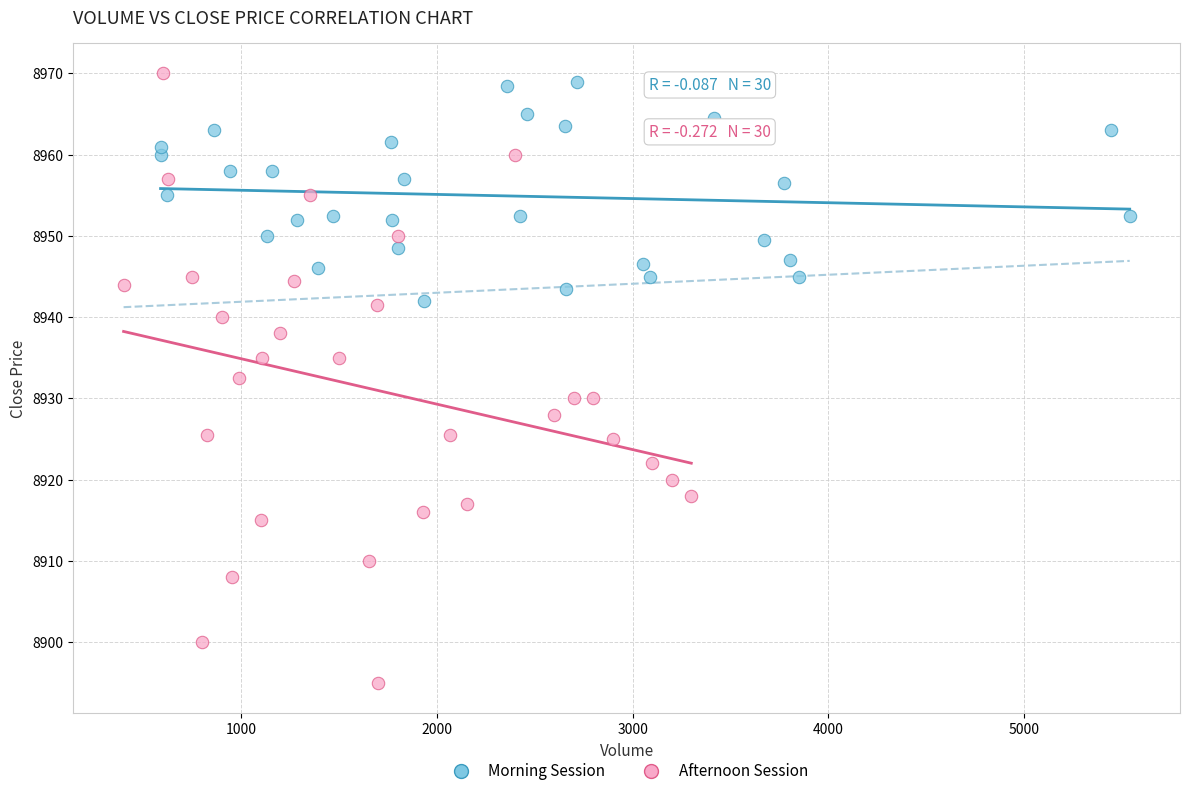

Which series has the largest Y range (max minus min)?

Afternoon Session